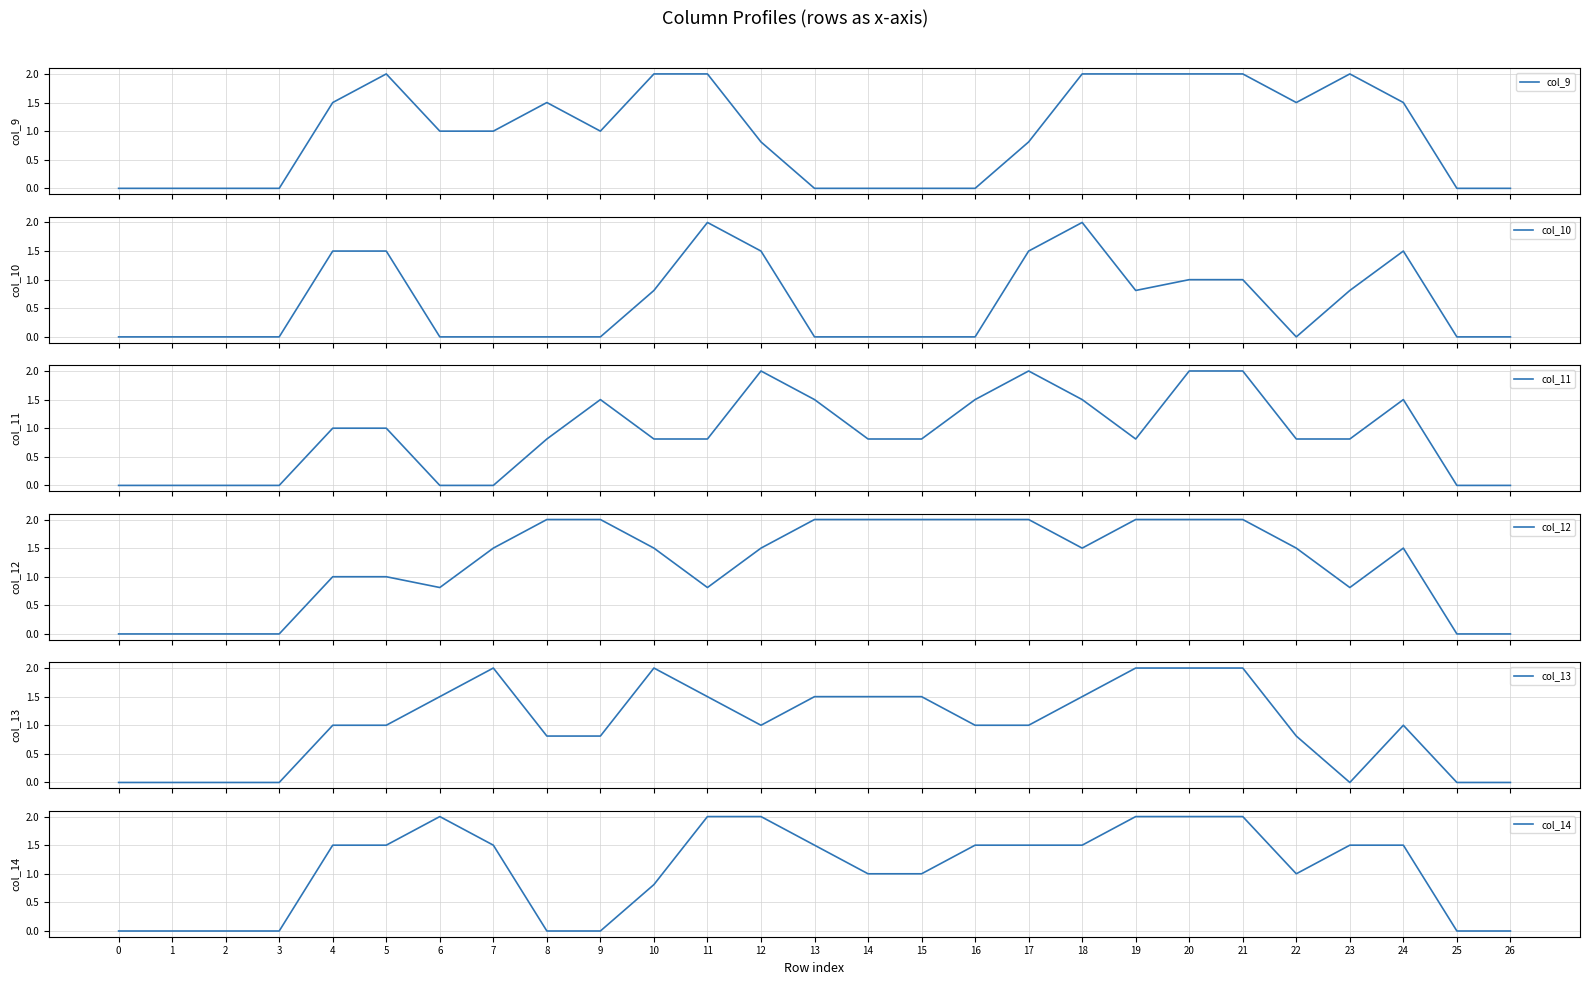

Where is col_10 nearest to the value 1?

20